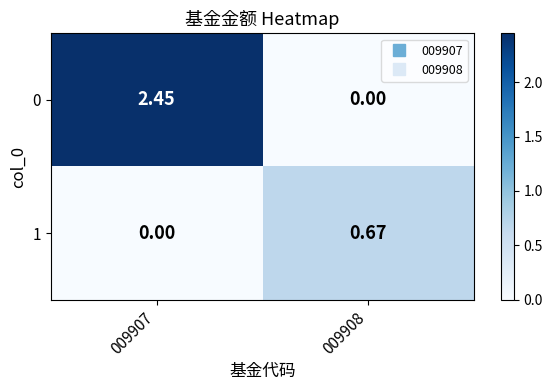

Rank the series by their average value, from lowest to highest.

1, 0